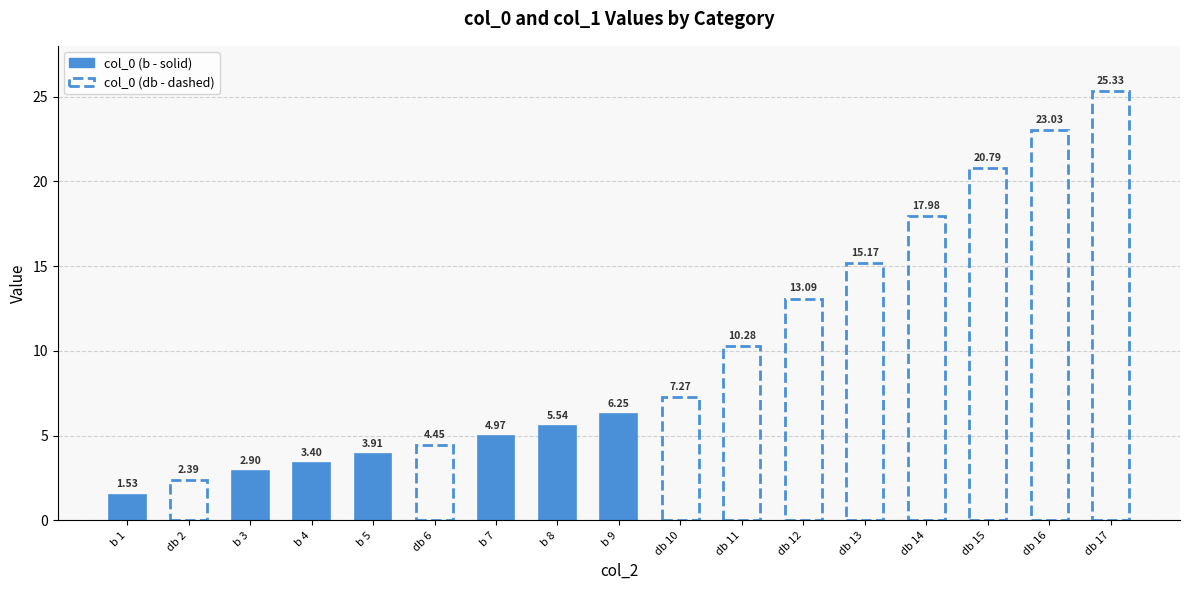

How many distinct data groups are displayed?

2